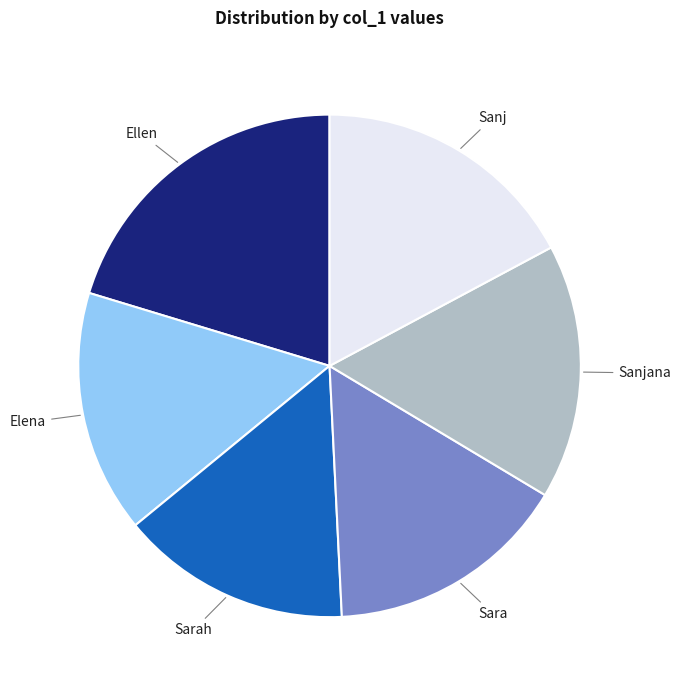

Is there a majority slice in this chart?

No